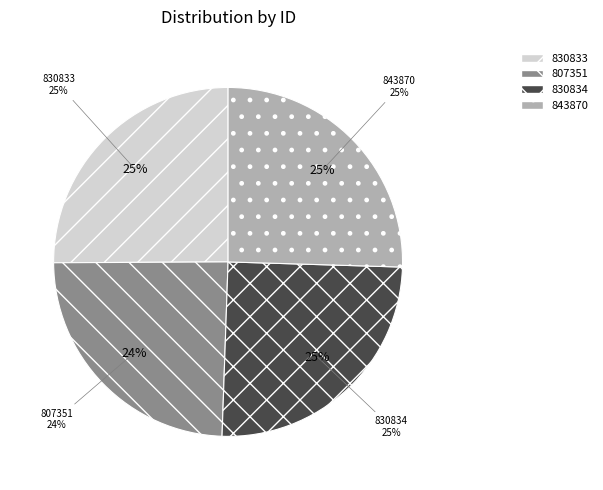

Does any single category account for the majority?

No